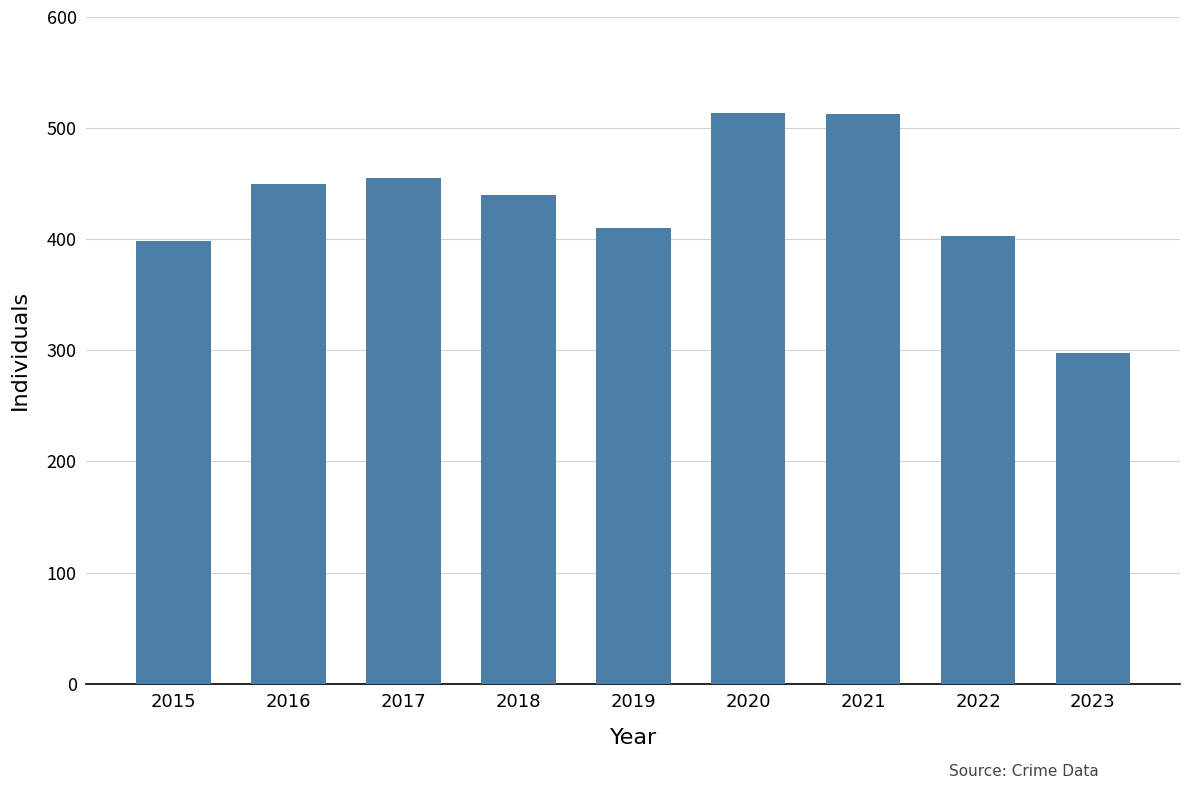

Which category has the lowest value across all series?

2023